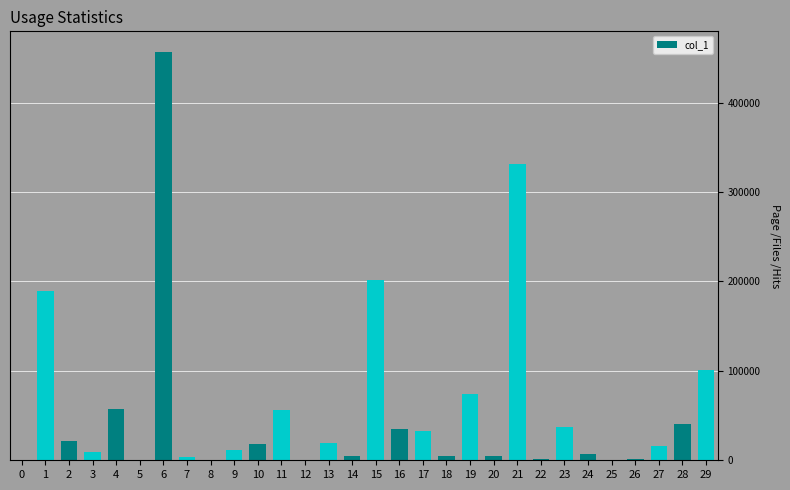

What is the sum of all values?

1738790